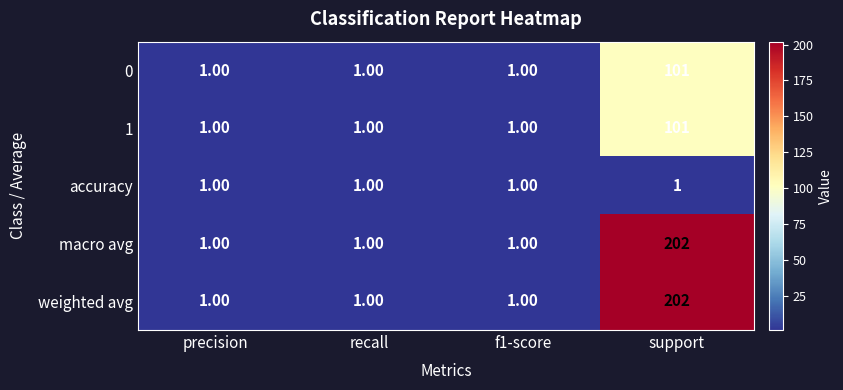

What is the minimum value shown in the chart?

1